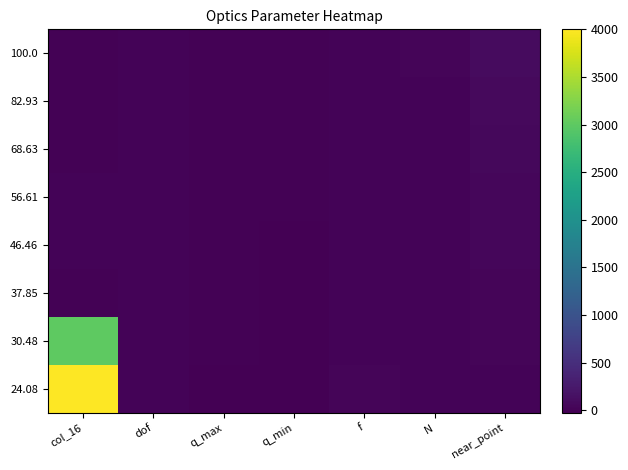

How many series are shown in this chart?

8